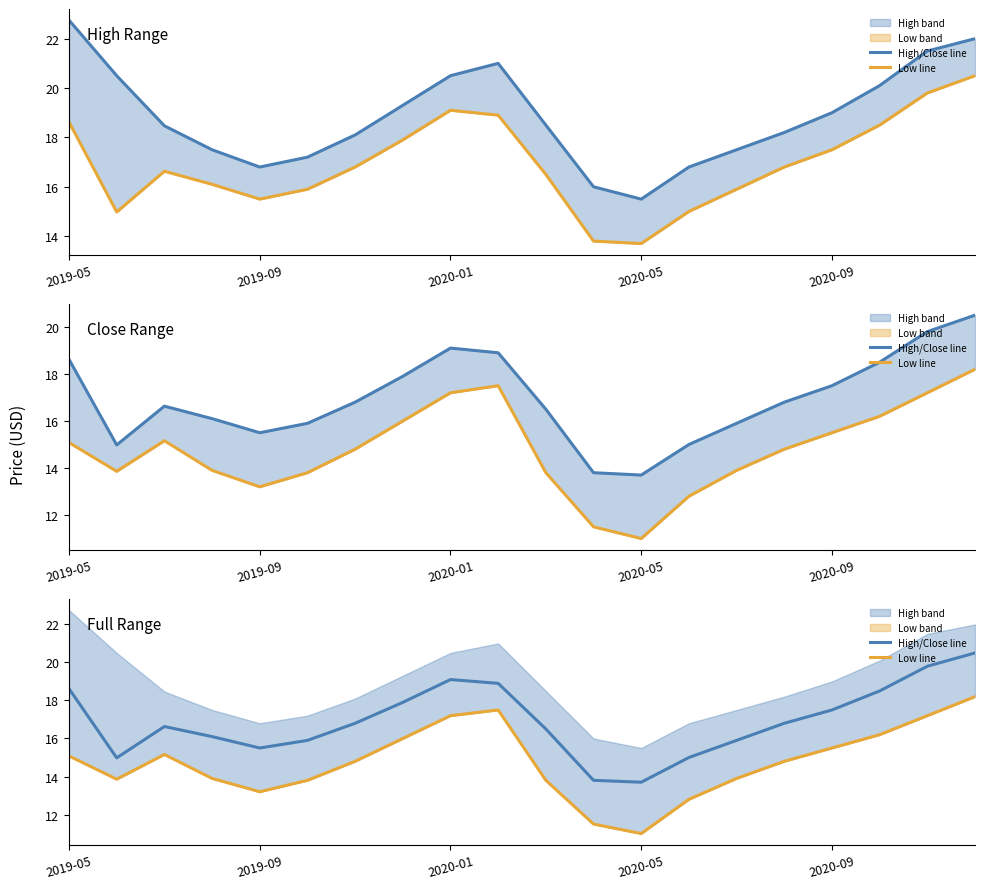

Is the value of High/Close line at 2019-05 greater than the value of Low line at 2019-05?

Yes